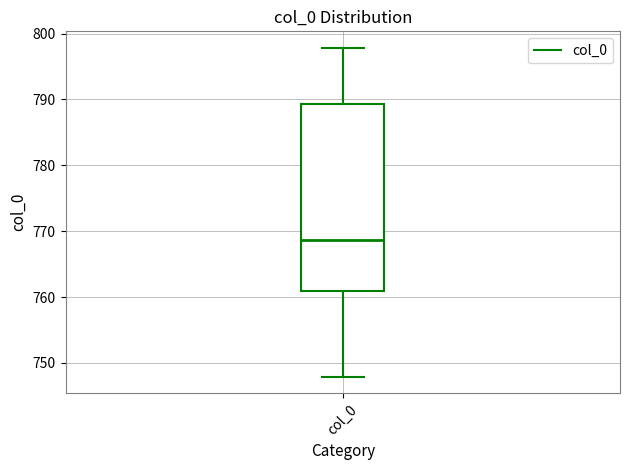

Where does the lower whisker of the box for col_0 end on the y-axis? The values are not printed on the chart, so give them approximately, as read against the axis.

748